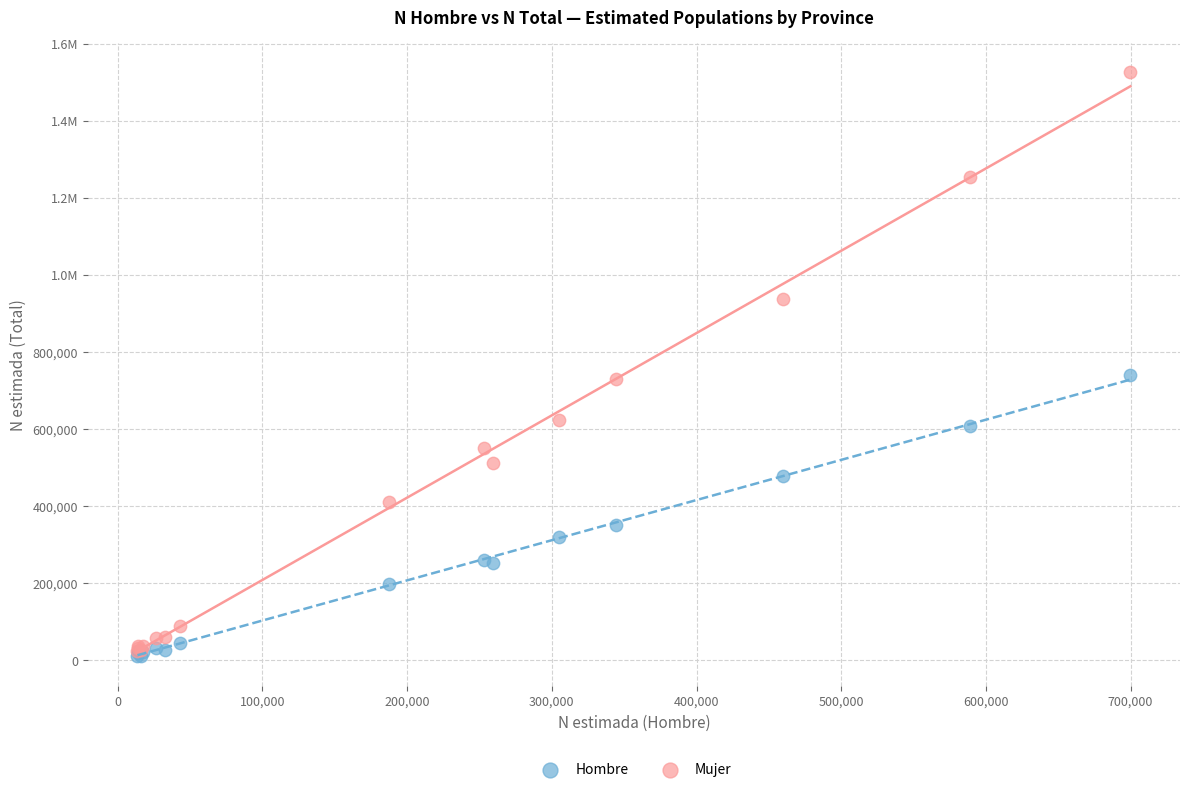

What are all the series names shown in the legend?

Hombre, Mujer